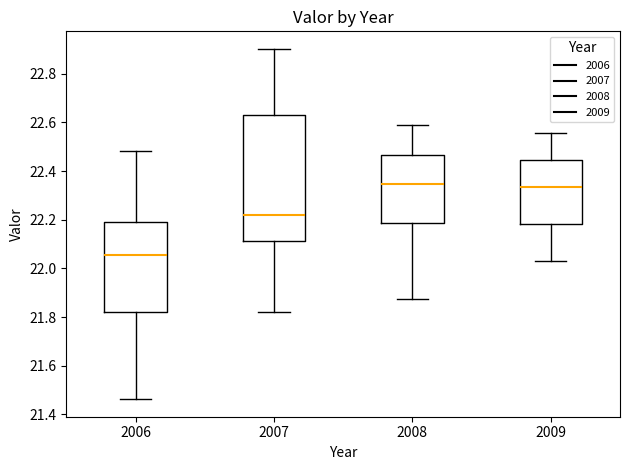

Reading left to right, read every box against the y-axis: the position of its median line, the range the box covers, and the ends of its whiskers. The values are not printed on the chart, so give them approximately, as read against the axis.

2006: median 22.06, box 21.82 to 22.18, whiskers 21.46 to 22.48
2007: median 22.22, box 22.12 to 22.64, whiskers 21.82 to 22.90
2008: median 22.34, box 22.18 to 22.46, whiskers 21.88 to 22.58
2009: median 22.34, box 22.18 to 22.44, whiskers 22.02 to 22.56